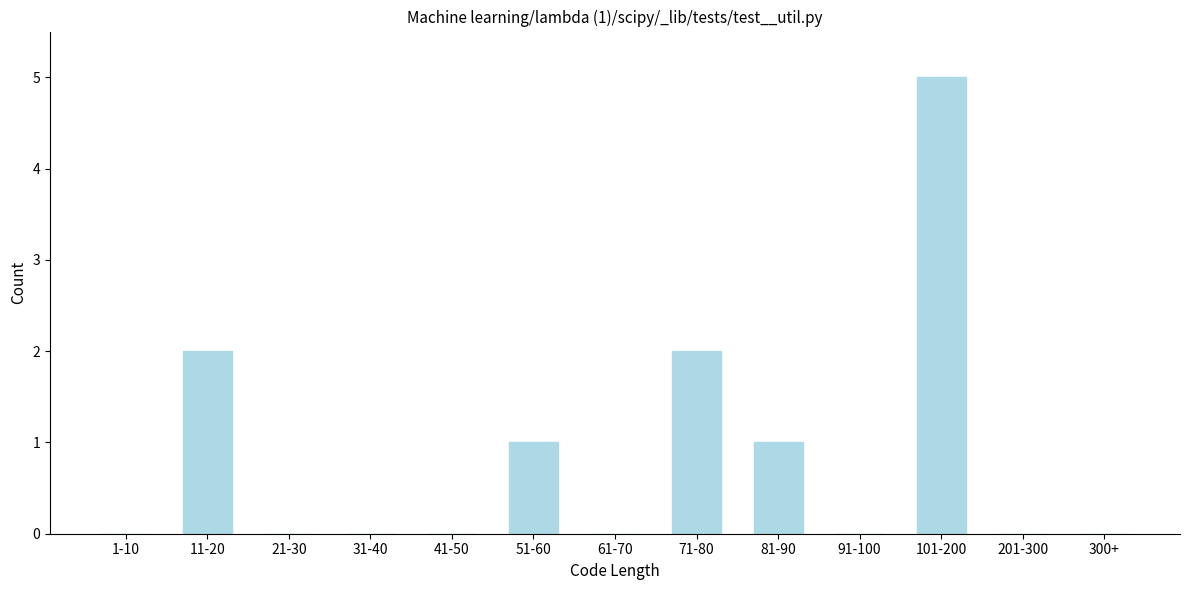

Reading left to right, extract all data points from this chart.

1-10=0	11-20=2	21-30=0	31-40=0	41-50=0	51-60=1	61-70=0	71-80=2	81-90=1	91-100=0	101-200=5	201-300=0	300+=0